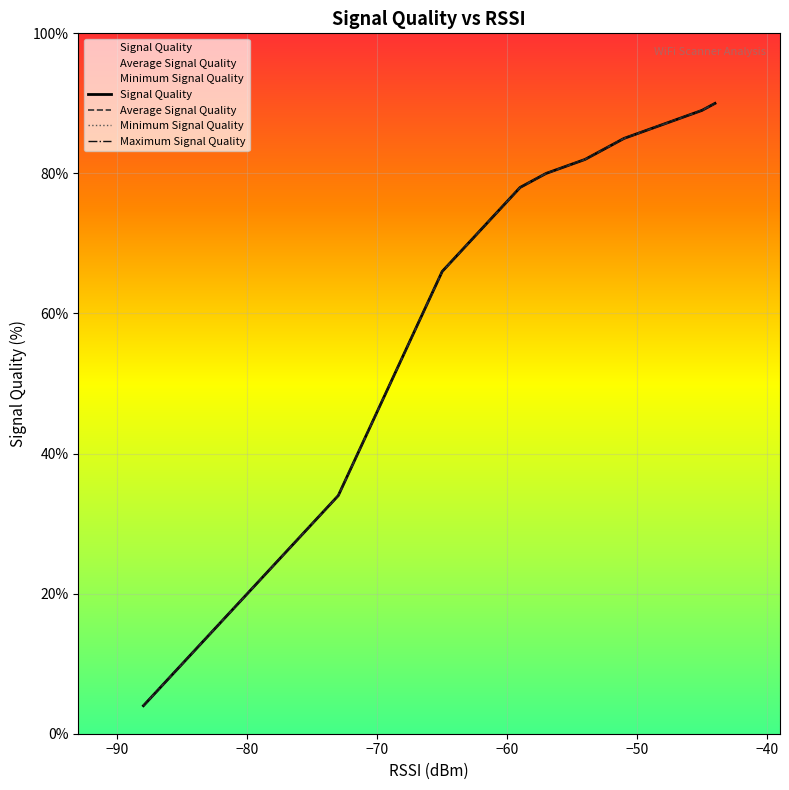

How many values in the Signal Quality series are below 66?

10